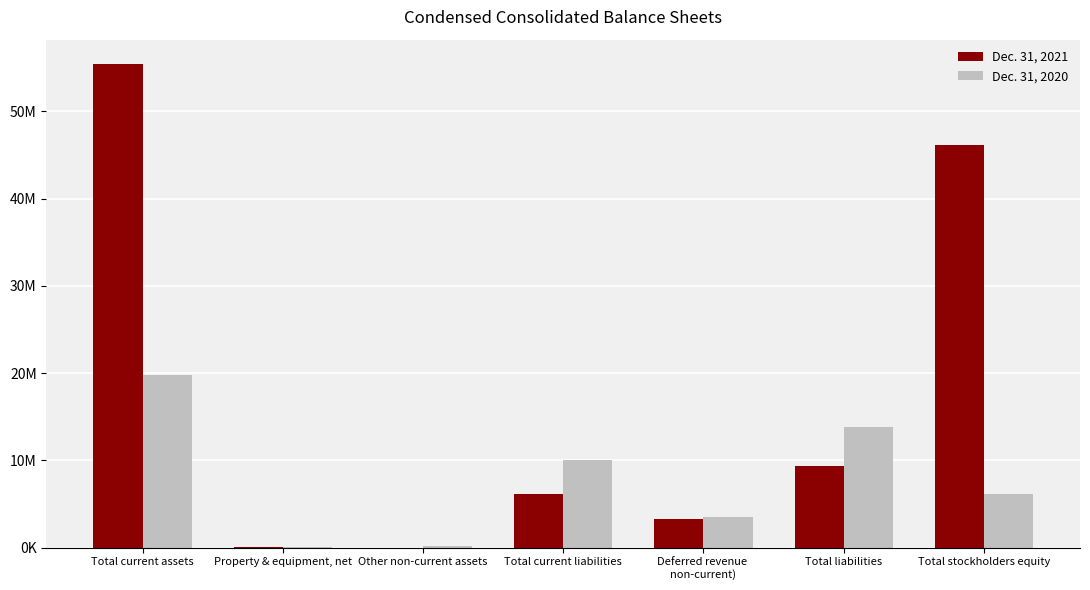

Which series has the widest spread of values?

Dec. 31, 2021